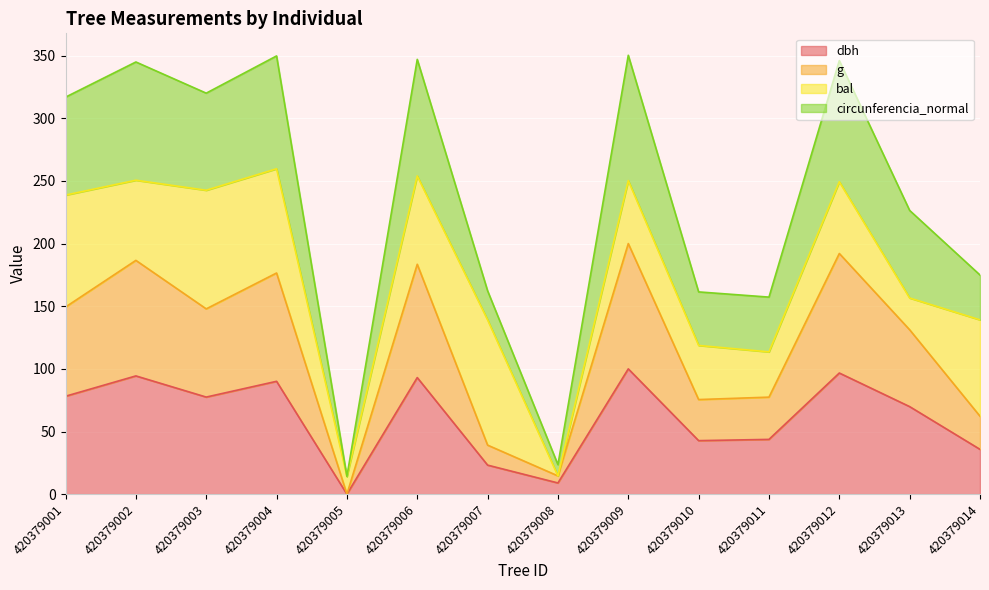

Does the chart display data point markers on the line(s)?

No